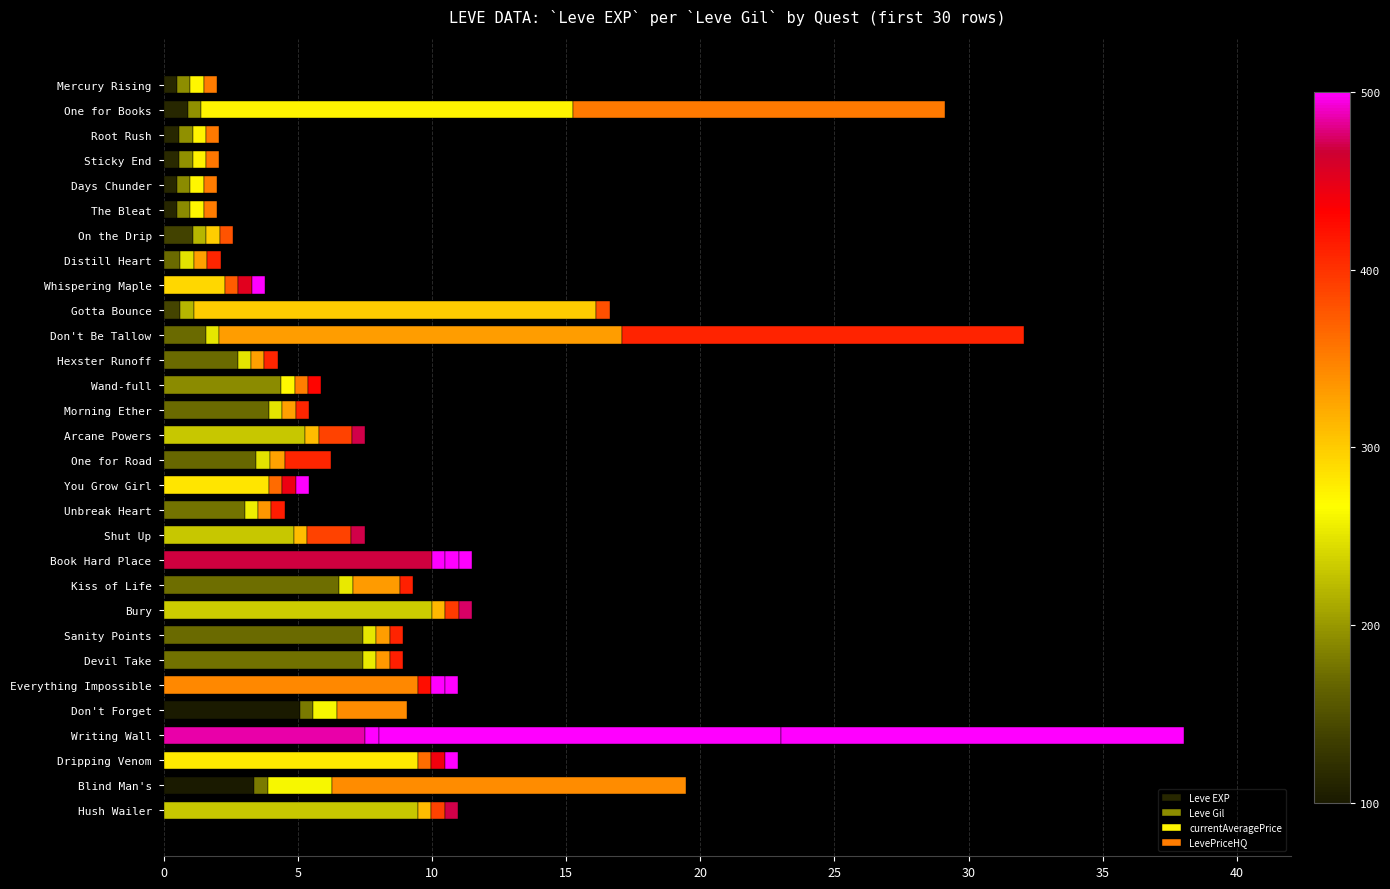

How many data points does each series have?

30